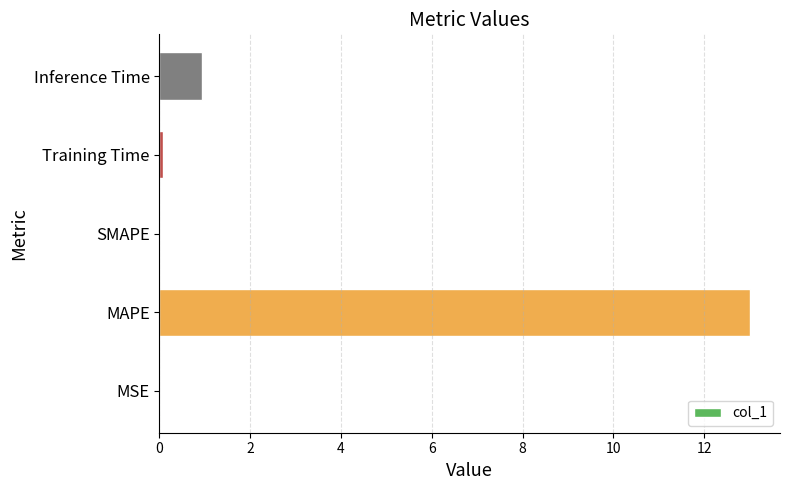

At which label is the value closest to 6?

Inference Time